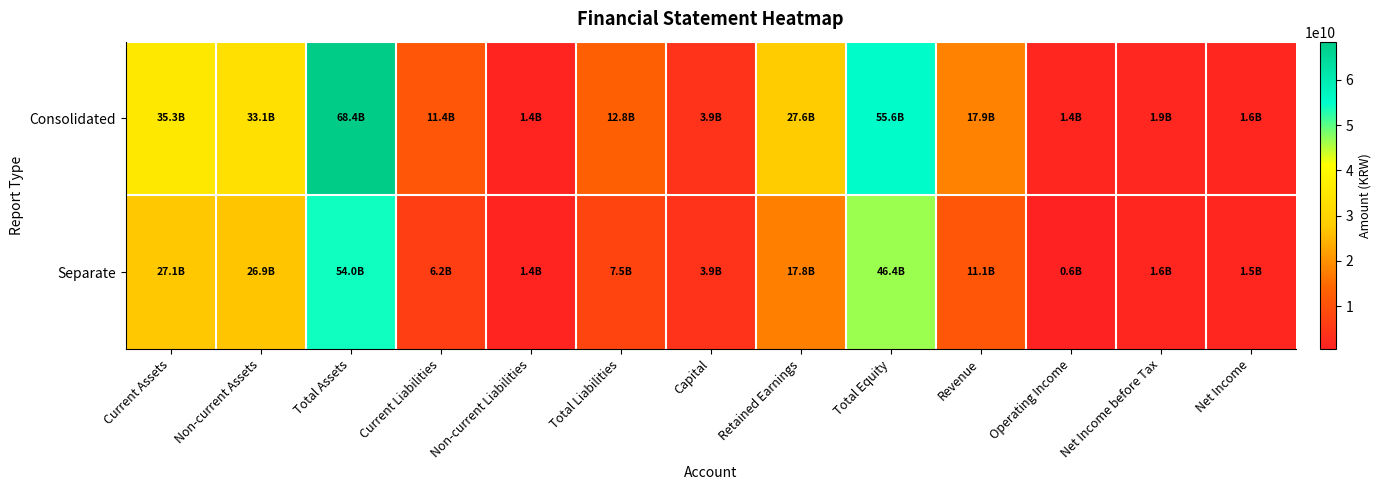

Reading right to left, extract all data points from this chart.

Consolidated: Net Income=1602873805	Net Income before Tax=1863480535	Operating Income=1390616201	Revenue=17863842753	Total Equity=55582759595	Retained Earnings=27622422676	Capital=3881601000	Total Liabilities=12818275239	Non-current Liabilities=1384968495	Current Liabilities=11433306744	Total Assets=68401034834	Non-current Assets=33129875205	Current Assets=35271159629
Separate: Net Income=1458359204	Net Income before Tax=1574819310	Operating Income=595245031	Revenue=11109339043	Total Equity=46438467773	Retained Earnings=17798972747	Capital=3881601000	Total Liabilities=7544800769	Non-current Liabilities=1378395101	Current Liabilities=6166405668	Total Assets=53983268542	Non-current Assets=26892535461	Current Assets=27090733081